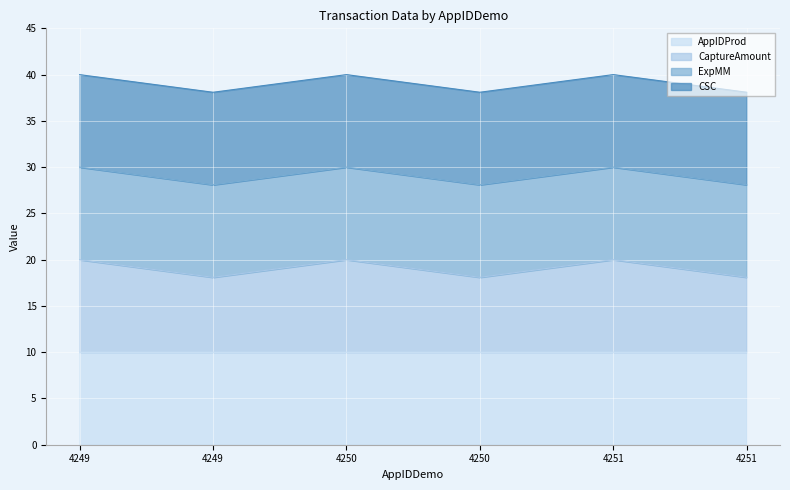

Where is the first local minimum for CSC line?

4249